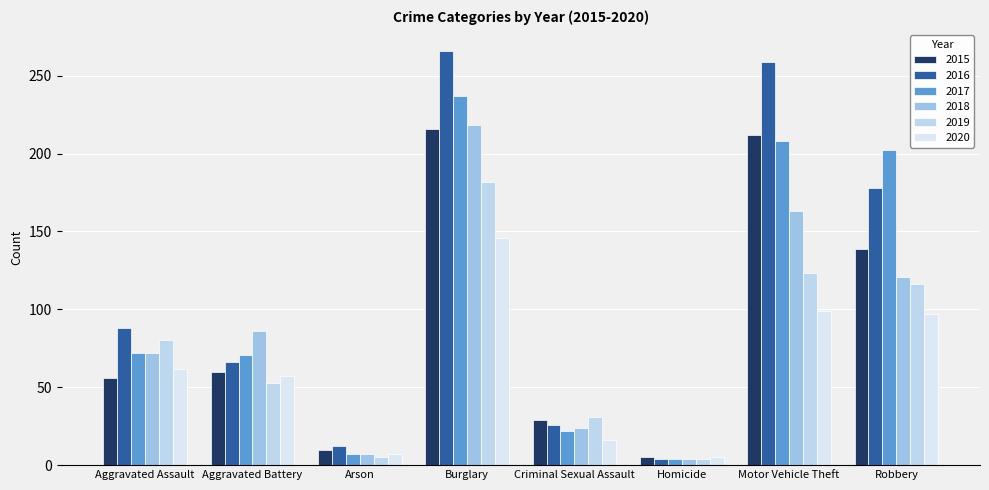

At which category is the sum across all series the highest?

Burglary